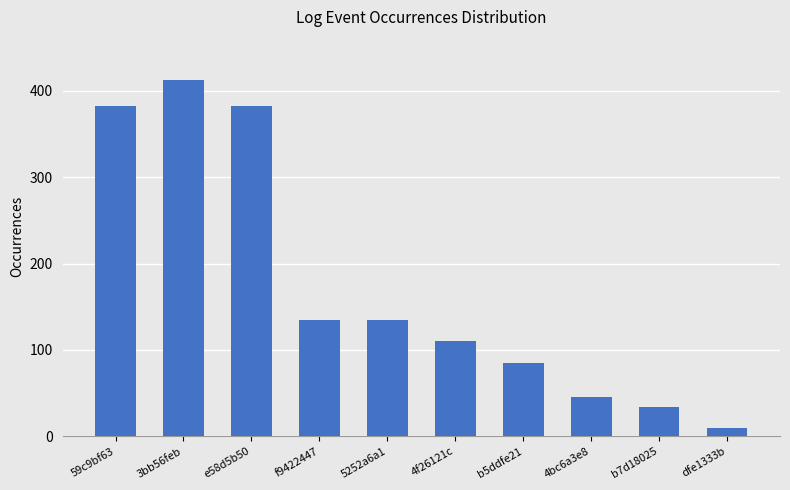

The chart shows a value of 223 at 5252a6a1. True or false?

False